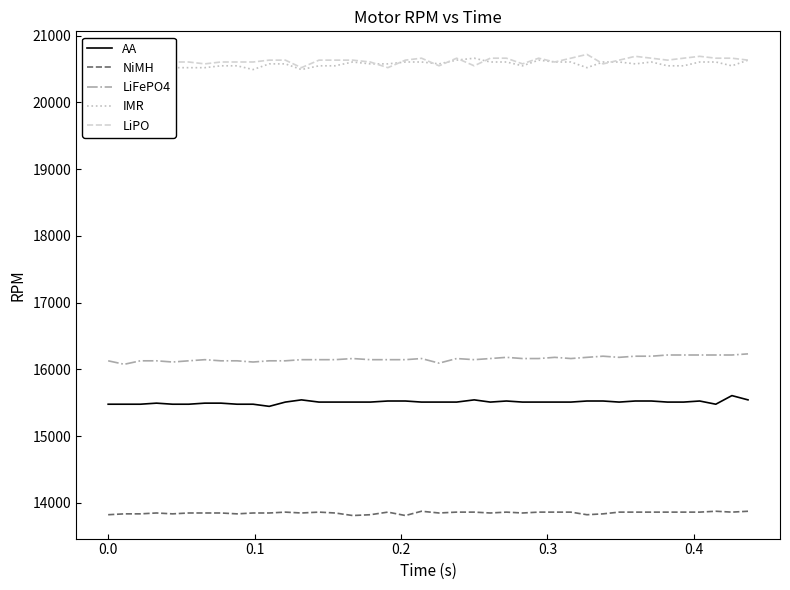

True or false: AA and LiFePO4 cross at least once.

False